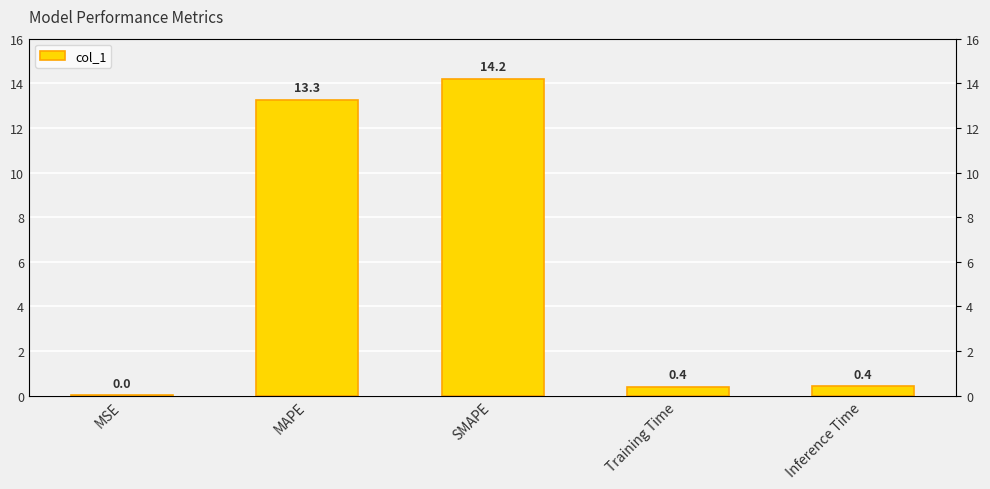

What is the change in value from MSE to Inference Time?

+0.4